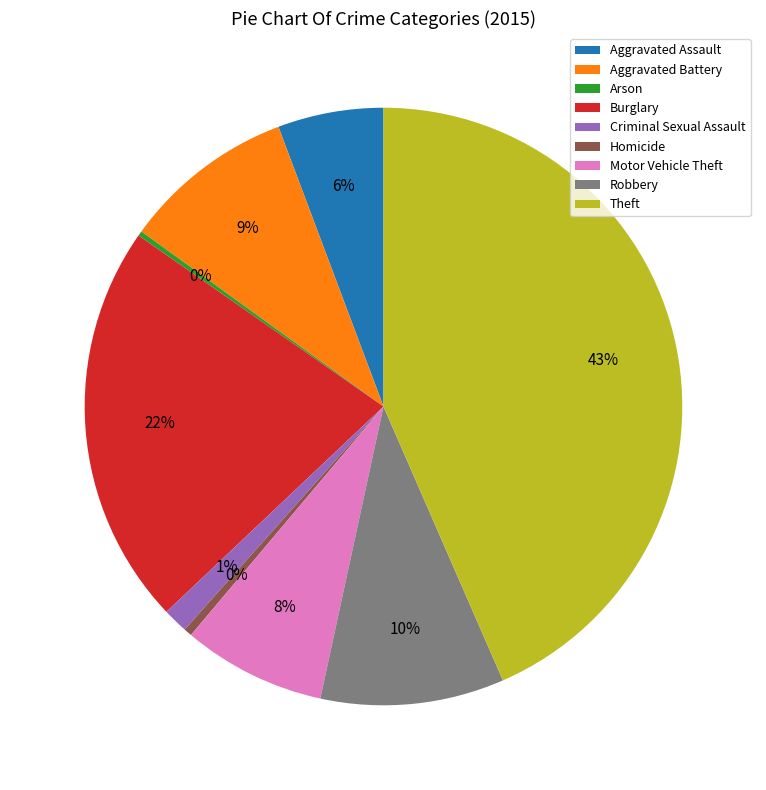

True or false: Aggravated Assault accounts for 1% of the total.

False